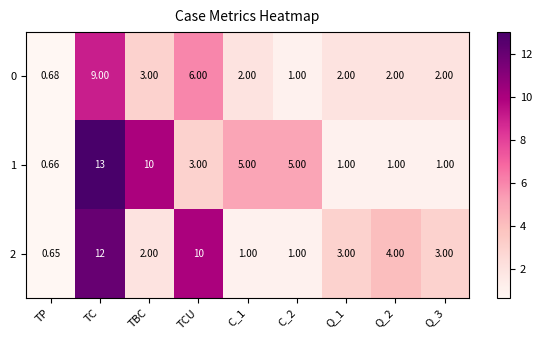

Which category has the highest value in the 1 series?

TC